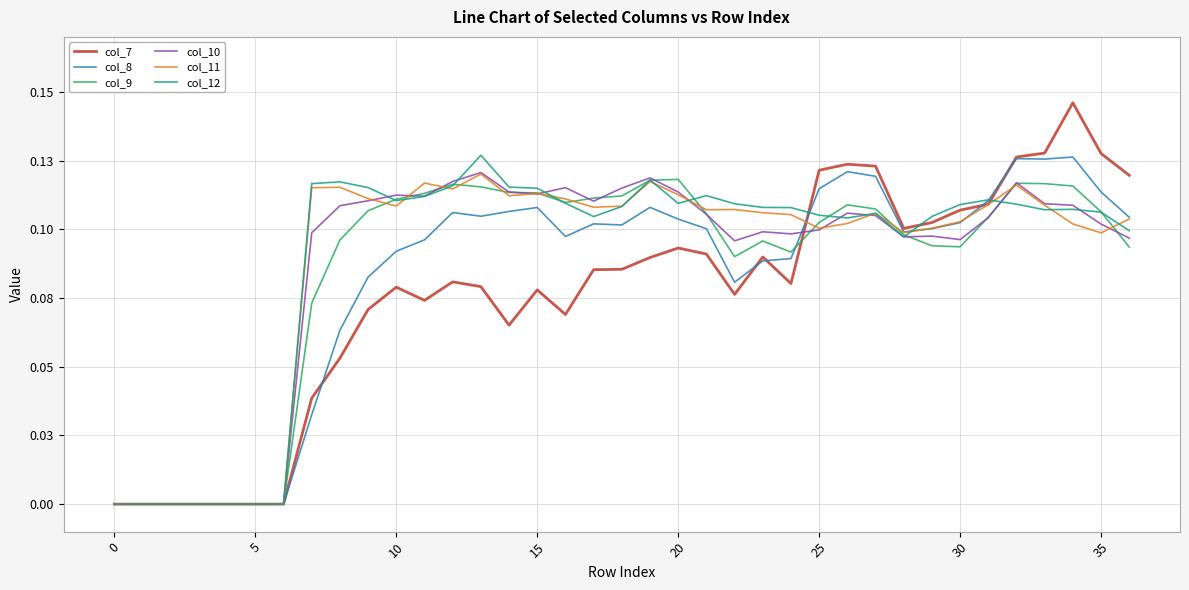

Which series has the largest total across all categories?

col_12